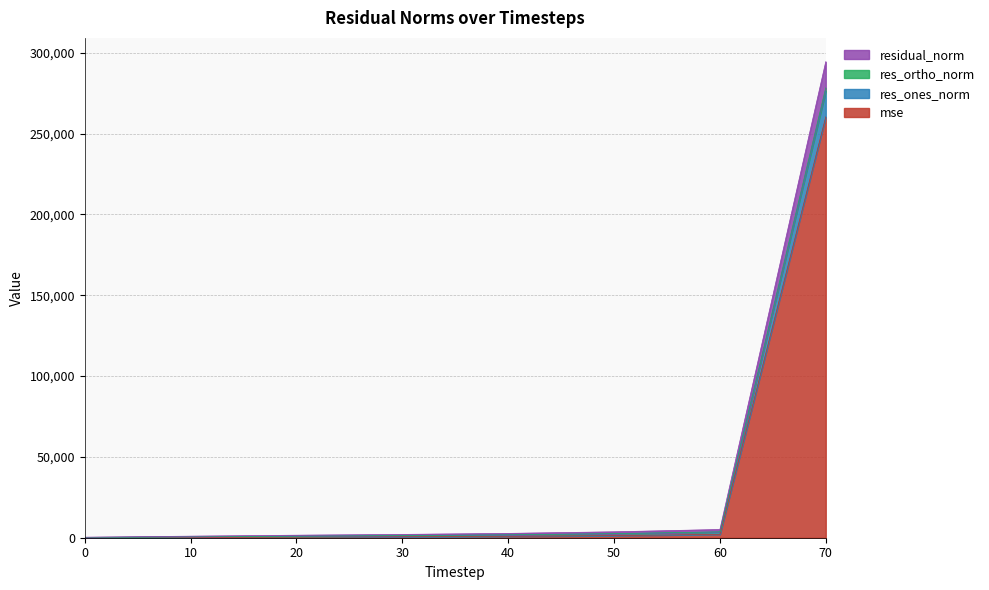

The res_ones_norm series shows 7461.9 at 60. True or false?

False